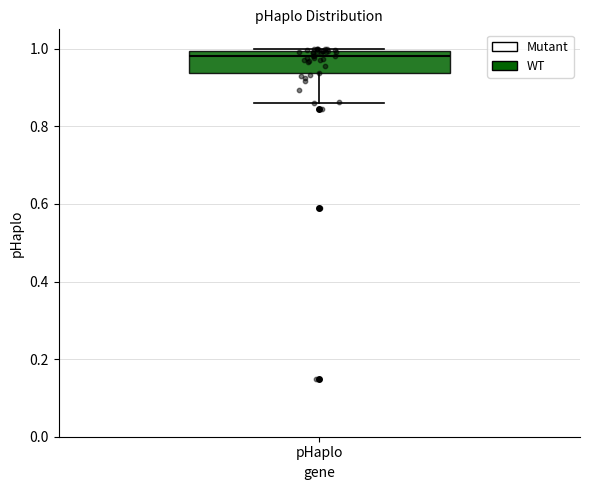

Transcribe this box plot: give where the median line is, the range the box spans, and where the two whiskers end, as read against the y-axis. The values are not printed on the chart, so give them approximately, as read against the axis.

median 0.98, box 0.94 to 1.00, whiskers 0.86 to 1.00 (just above the box's upper edge)